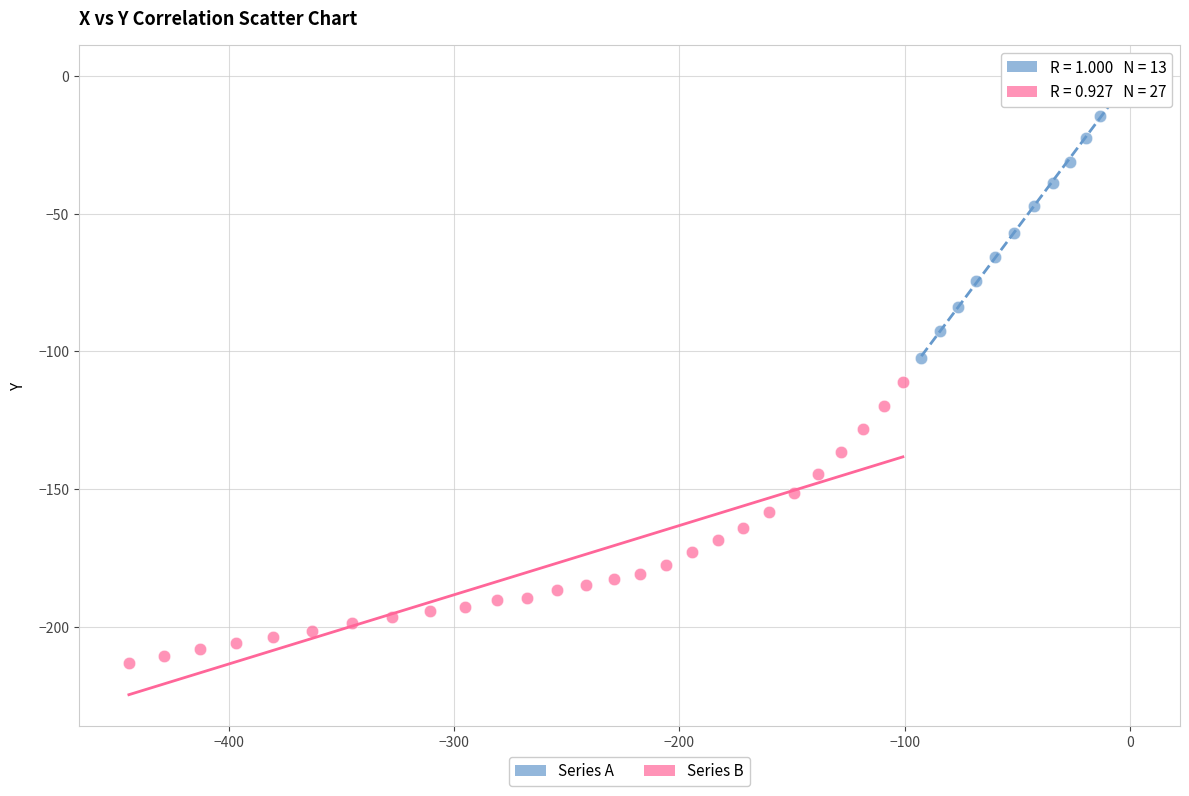

Which series reaches the minimum Y coordinate?

Series B